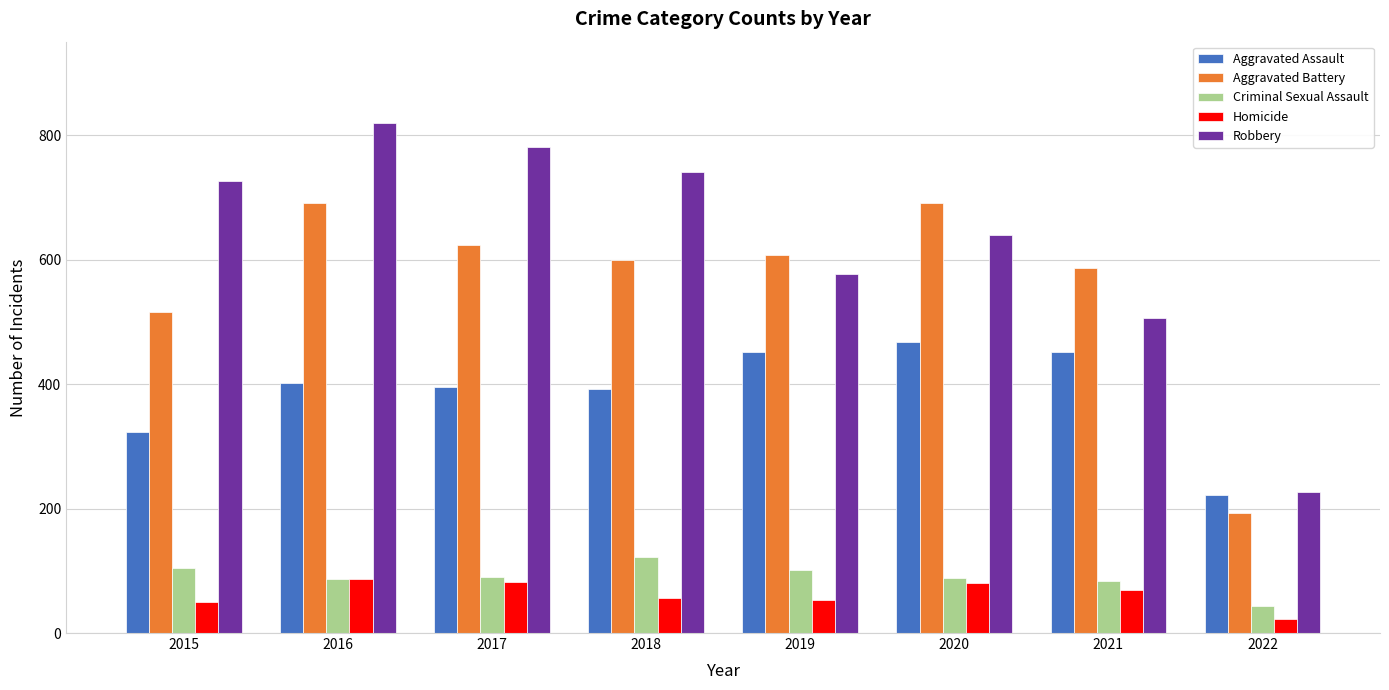

The Aggravated Assault series shows 452 at 2021. True or false?

True